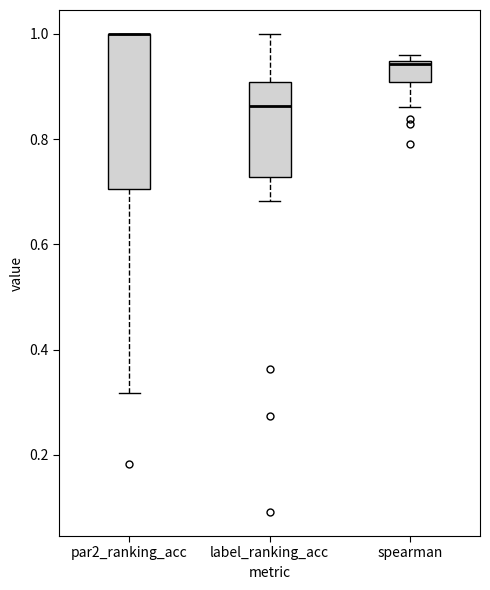

Which box is the tallest, from its lower edge to its upper edge?

par2_ranking_acc